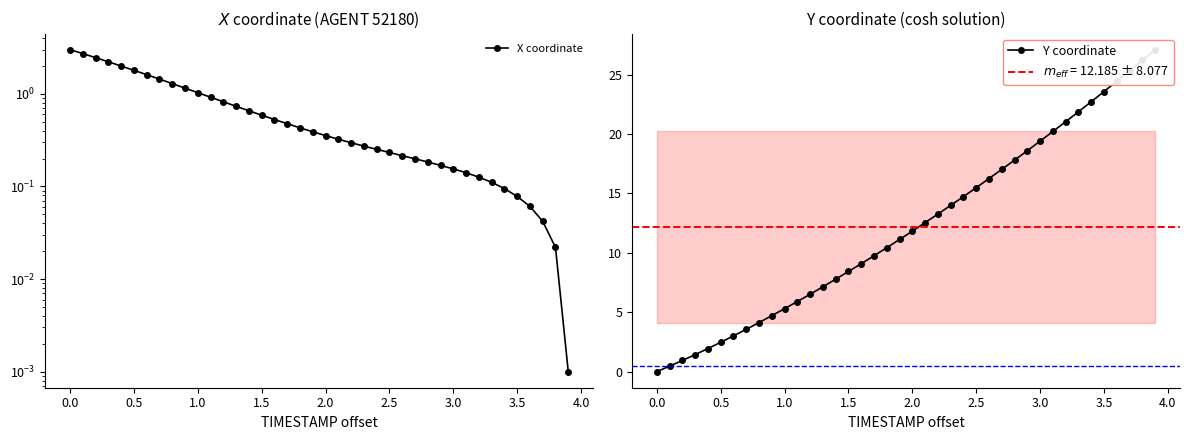

Reading right to left, transcribe all the data shown in this chart.

X coordinate: 0.0	0.0	0.0	0.1	0.1	0.1	0.1	0.1	0.1	0.2	0.2	0.2	0.2	0.2	0.2	0.3	0.3	0.3	0.3	0.4	0.4	0.4	0.5	0.5	0.6	0.7	0.7	0.8	0.9	1.0	1.2	1.3	1.4	1.6	1.8	2.0	2.2	2.5	2.7	3.0
Y coordinate: 27.1	26.2	25.3	24.4	23.6	22.7	21.9	21.0	20.2	19.4	18.6	17.8	17.0	16.2	15.5	14.7	14.0	13.3	12.5	11.8	11.1	10.4	9.8	9.1	8.4	7.8	7.1	6.5	5.9	5.3	4.7	4.1	3.6	3.0	2.5	1.9	1.4	0.9	0.5	0.0